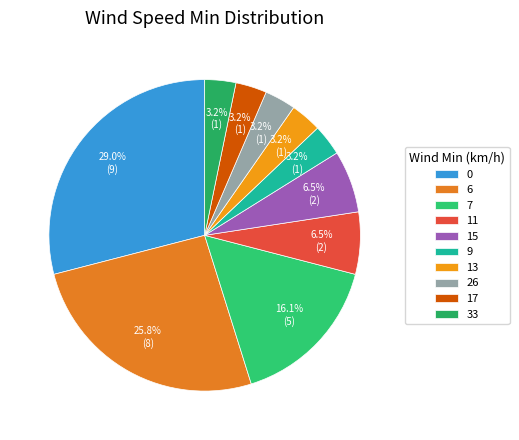

To the nearest percent, what is the combined percentage of 11 and 15?

13%